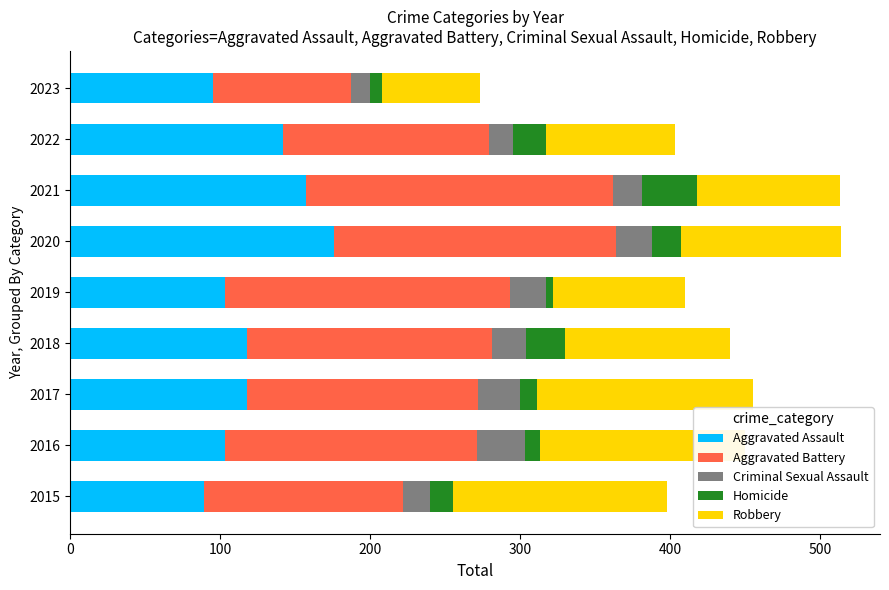

What is the highest value of the Aggravated Assault series?

176